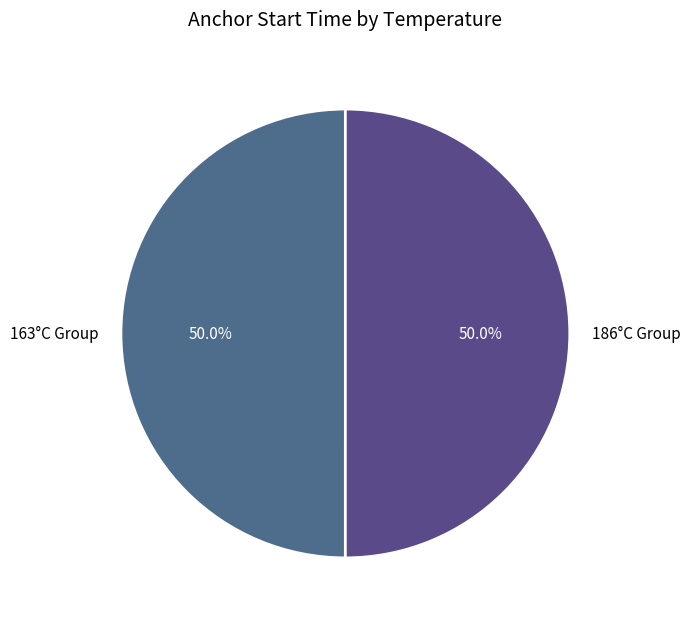

Approximately how many times larger is the value at 186°C Group compared to 163°C Group?

1.0